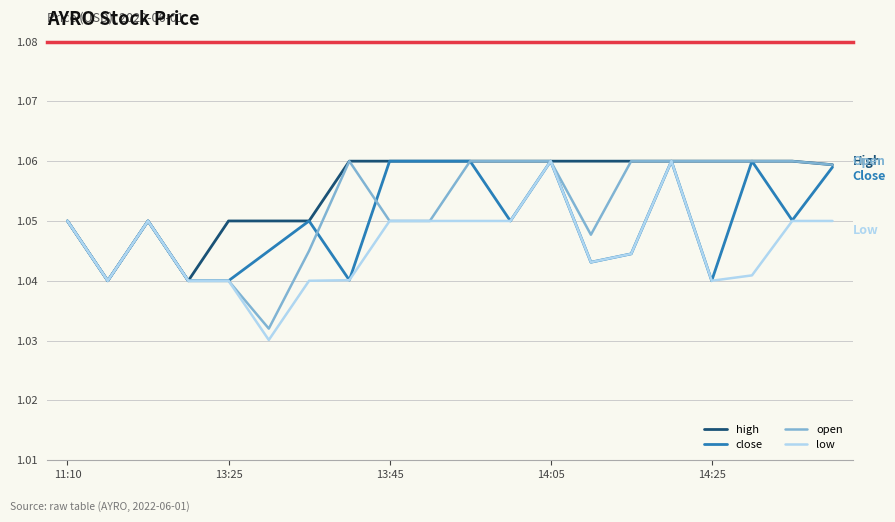

Rank the series by their average value, from highest to lowest.

high, open, close, low